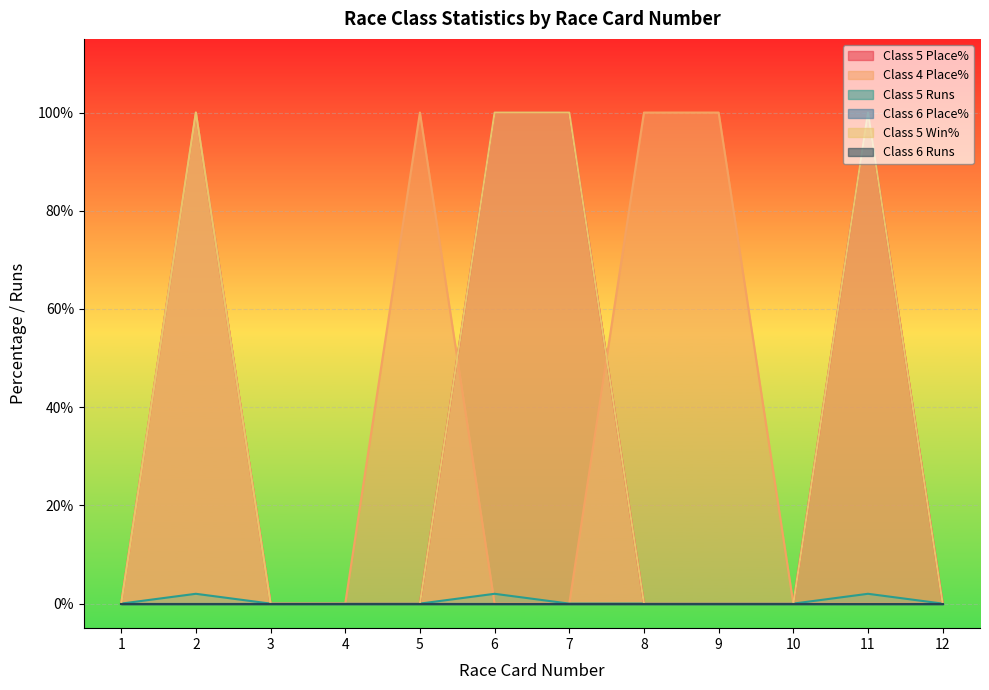

Does the chart display data point markers on the line(s)?

No